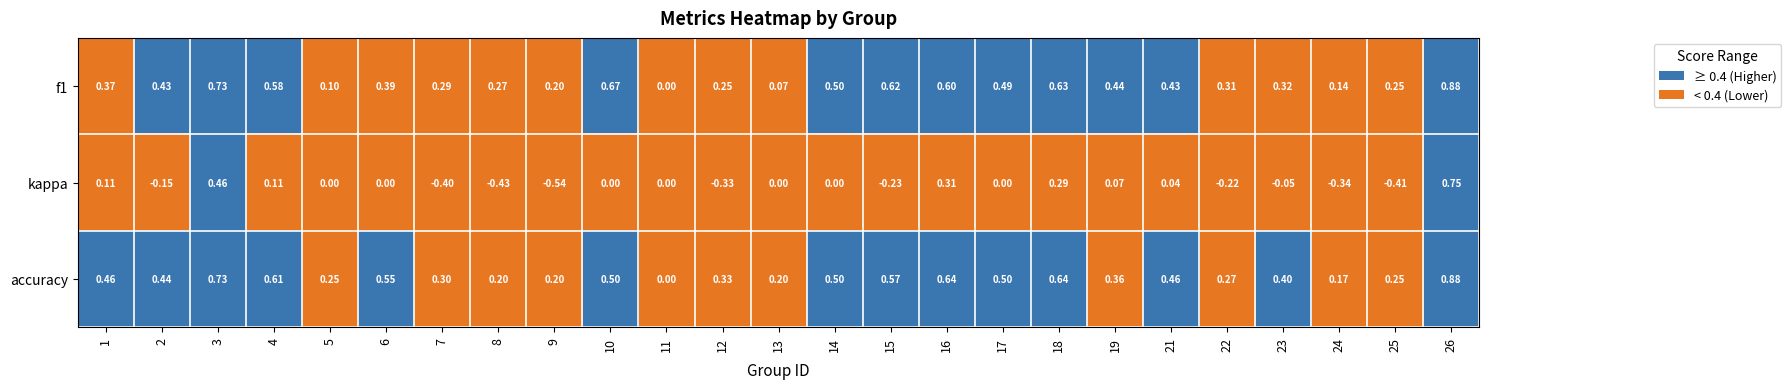

How many series are shown in this chart?

3